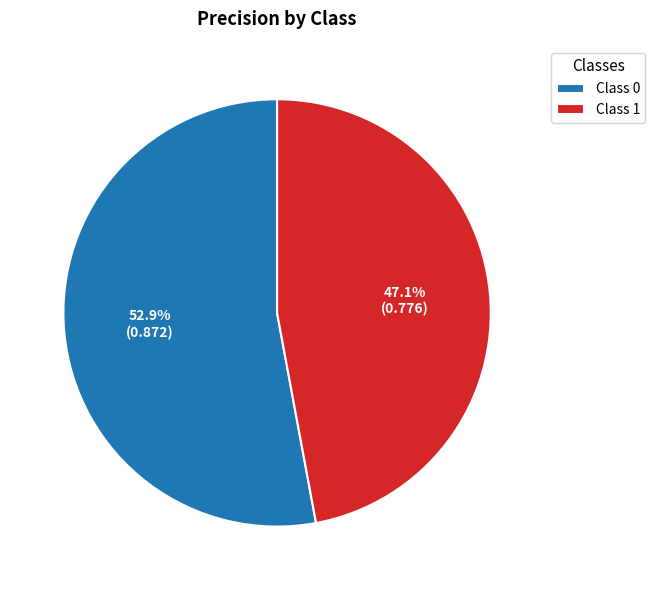

Between Class 1 and Class 0, which is larger?

Class 0